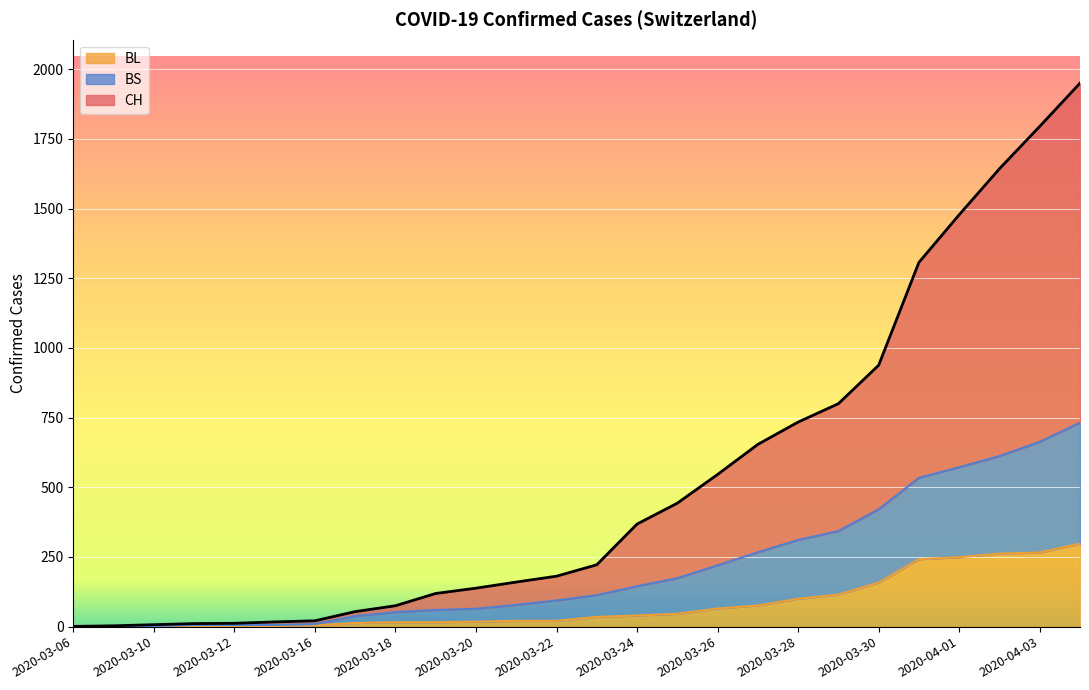

Reading right to left, what are all the values shown in this chart?

CH: 2020-04-04=1950	2020-04-03=1795	2020-04-02=1643	2020-04-01=1478	2020-03-31=1307	2020-03-30=938	2020-03-29=800	2020-03-28=734	2020-03-27=654	2020-03-26=546	2020-03-25=443	2020-03-24=368	2020-03-23=222	2020-03-22=181	2020-03-21=160	2020-03-20=138	2020-03-19=119	2020-03-18=75	2020-03-17=54	2020-03-16=21	2020-03-13=17	2020-03-12=12	2020-03-11=11	2020-03-10=7	2020-03-09=3	2020-03-06=1
BL: 2020-04-04=298	2020-04-03=266	2020-04-02=262	2020-04-01=249	2020-03-31=242	2020-03-30=158	2020-03-29=115	2020-03-28=100	2020-03-27=76	2020-03-26=65	2020-03-25=46	2020-03-24=40	2020-03-23=35	2020-03-22=21	2020-03-21=21	2020-03-20=18	2020-03-19=16	2020-03-18=16	2020-03-17=13	2020-03-16=5	2020-03-13=2	2020-03-12=2	2020-03-11=2	2020-03-10=2	2020-03-09=1	2020-03-06=0
BS: 2020-04-04=732	2020-04-03=663	2020-04-02=612	2020-04-01=572	2020-03-31=534	2020-03-30=421	2020-03-29=343	2020-03-28=311	2020-03-27=267	2020-03-26=220	2020-03-25=174	2020-03-24=145	2020-03-23=113	2020-03-22=94	2020-03-21=78	2020-03-20=64	2020-03-19=60	2020-03-18=52	2020-03-17=38	2020-03-16=9	2020-03-13=6	2020-03-12=6	2020-03-11=6	2020-03-10=2	2020-03-09=1	2020-03-06=0